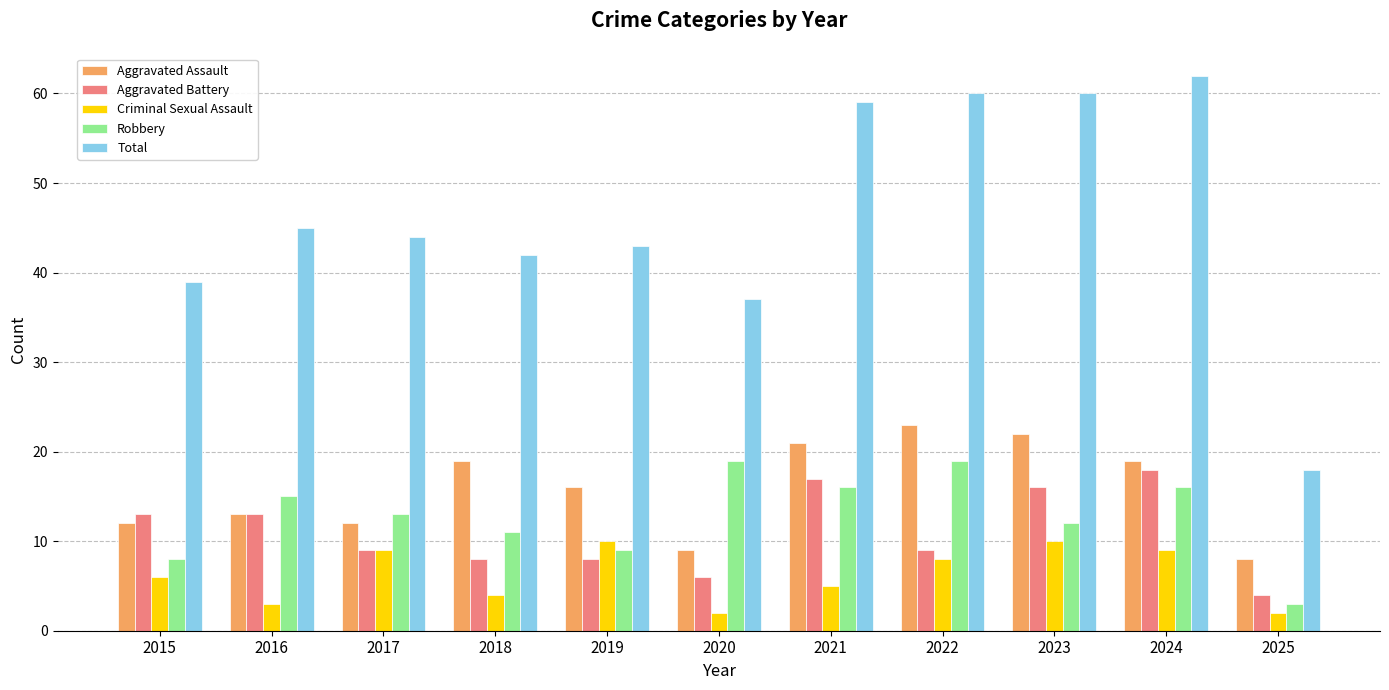

What is the highest value of the Aggravated Battery series?

18